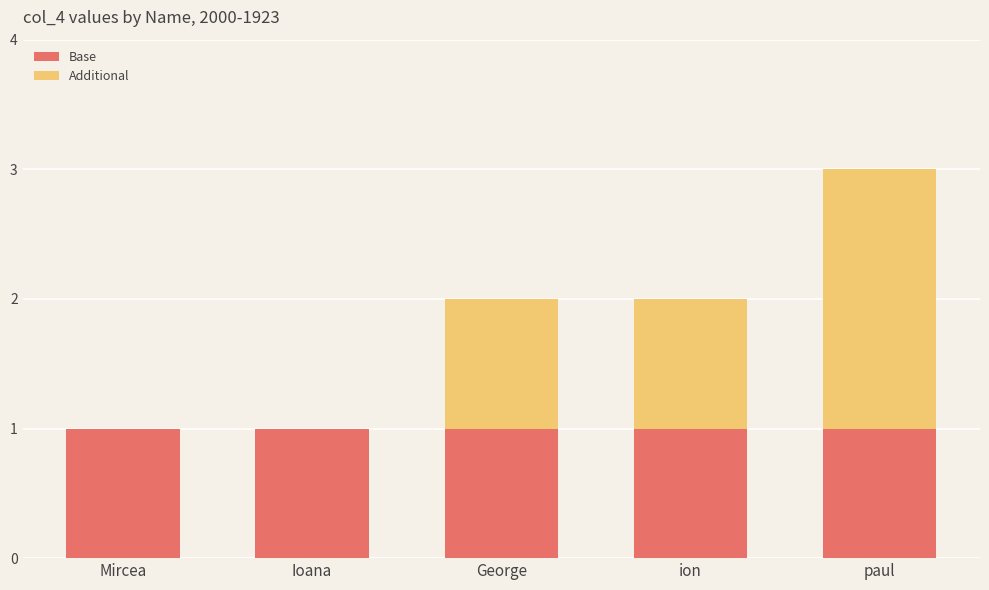

True or false: Base has a value of 0 at paul.

False